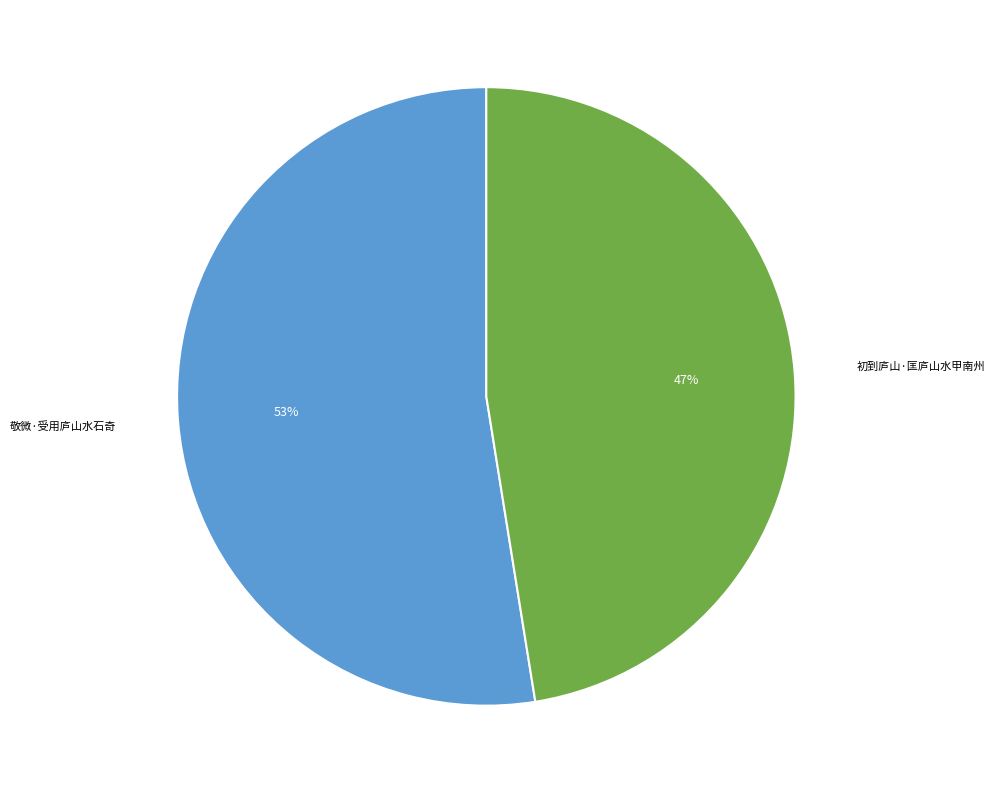

Is 敬微·受用庐山水石奇 the majority of the pie?

Yes